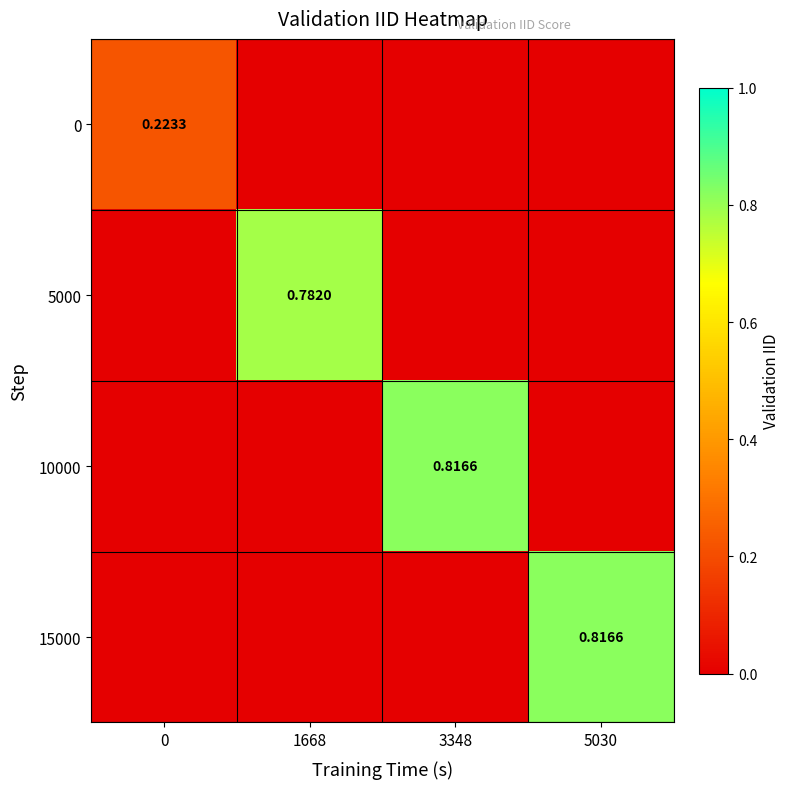

What is the greatest value displayed?

0.8